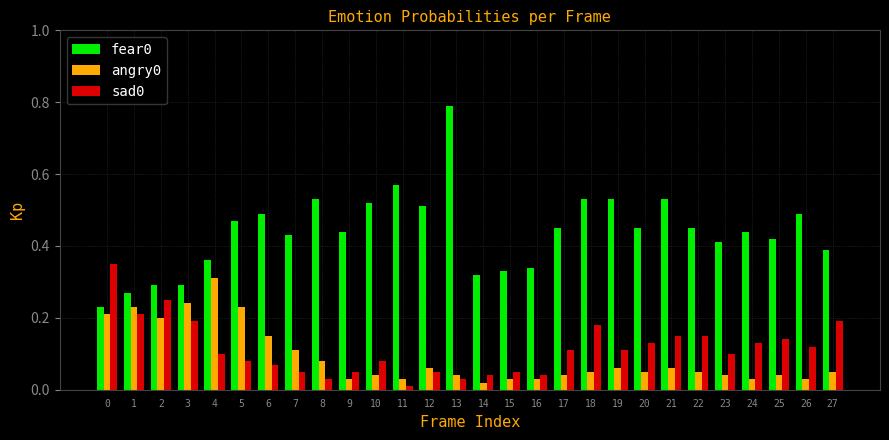

Is it true that sad0 equals 0.1 at 3?

False